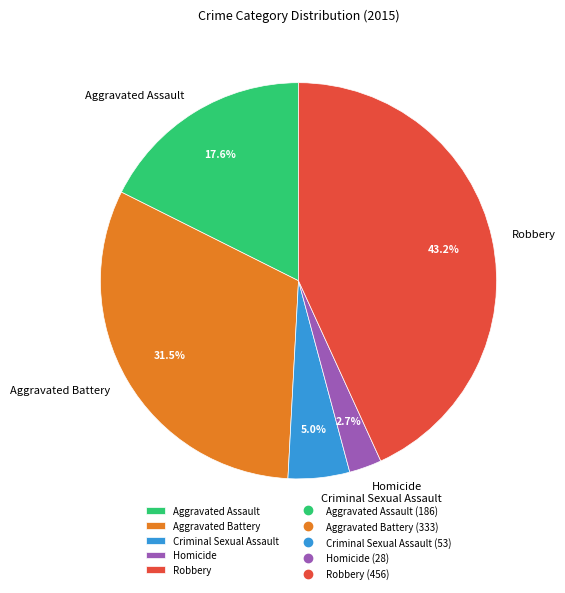

The Robbery slice represents 30% of the pie. True or false?

False